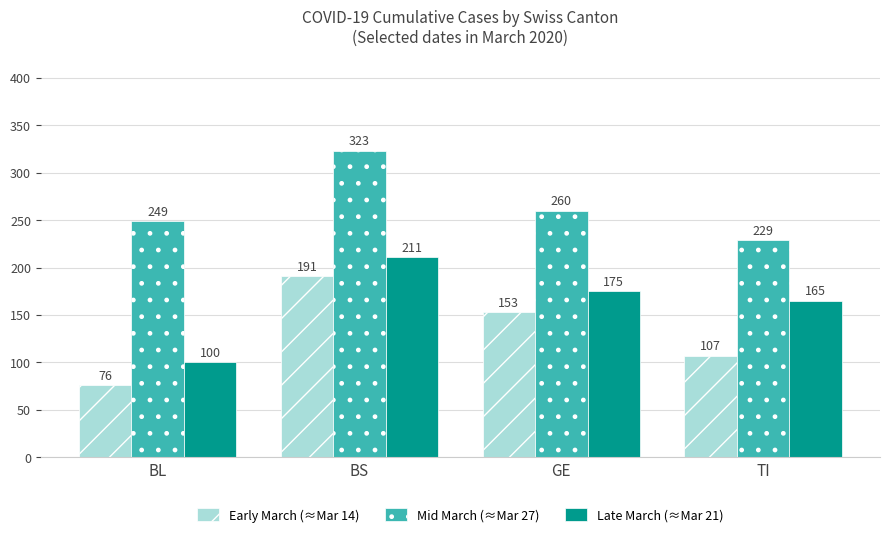

What is the total value across all series at GE?

588